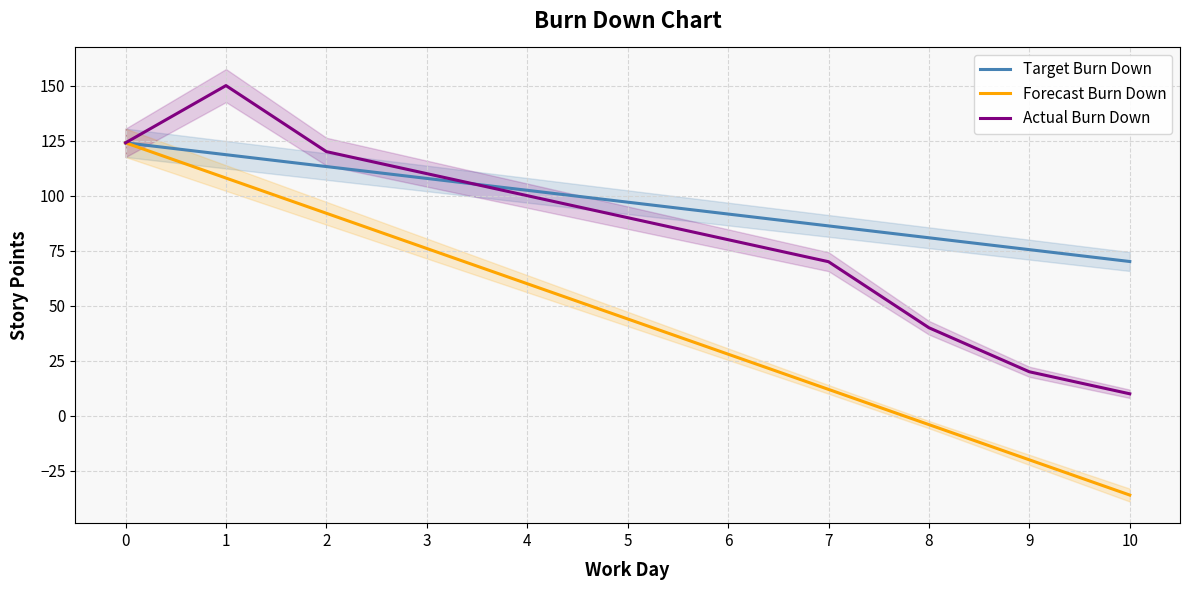

How many data points in Forecast Burn Down are less than 44?

5